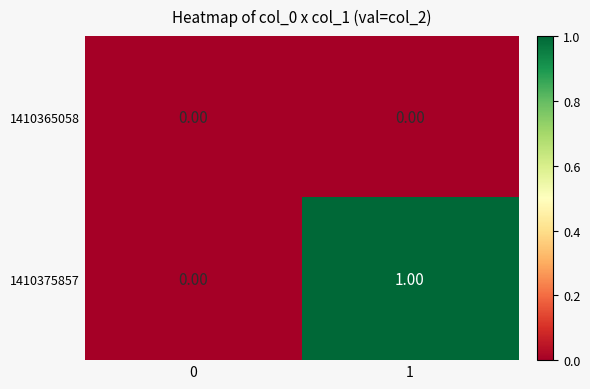

Which series has the largest range (max minus min)?

1410375857